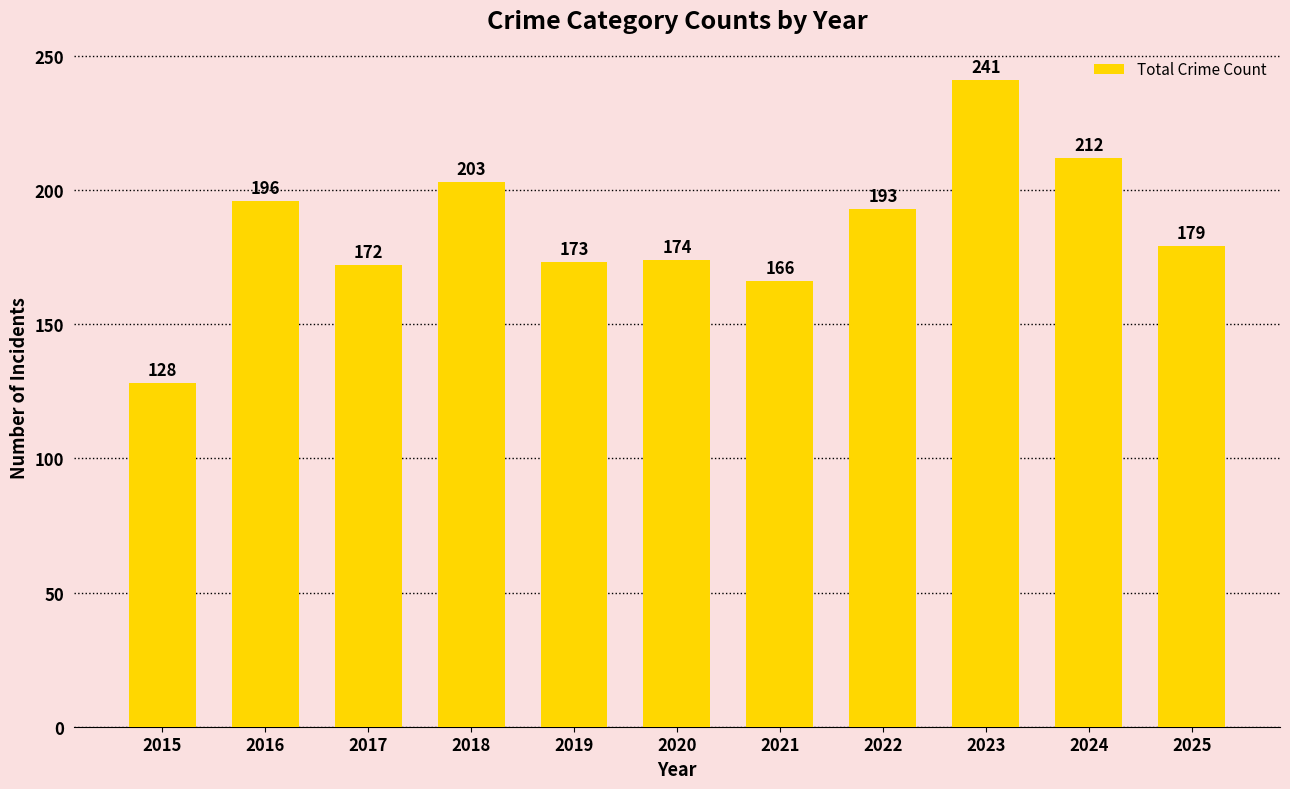

Rank the categories by value from highest to lowest.

2023, 2024, 2018, 2016, 2022, 2025, 2020, 2019, 2017, 2021, 2015